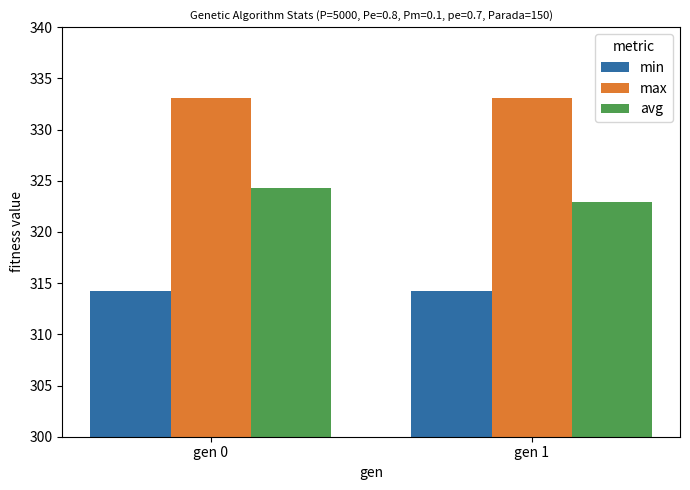

The max series shows 495.3 at gen 0. True or false?

False